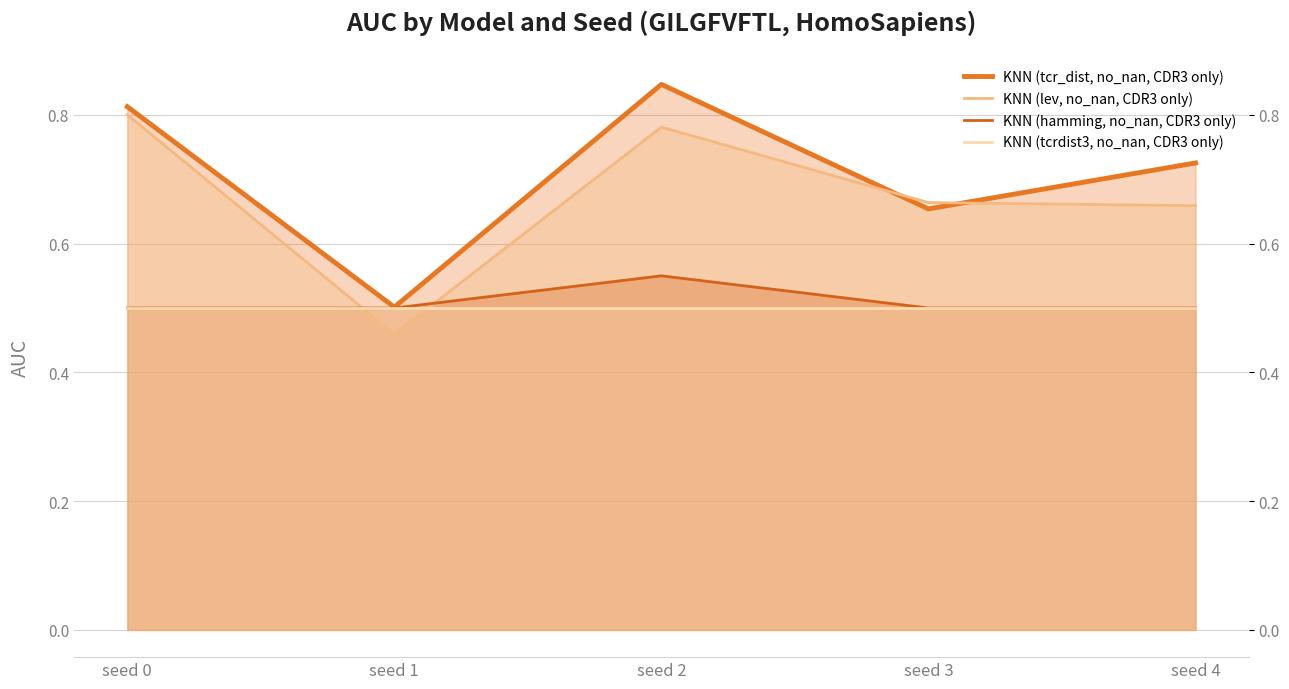

Reading left to right, transcribe all the data shown in this chart.

KNN (tcr_dist, no_nan, CDR3 only): seed 0=0.8	seed 1=0.5	seed 2=0.8	seed 3=0.7	seed 4=0.7
KNN (lev, no_nan, CDR3 only): seed 0=0.8	seed 1=0.5	seed 2=0.8	seed 3=0.7	seed 4=0.7
KNN (hamming, no_nan, CDR3 only): seed 0=0.5	seed 1=0.5	seed 2=0.6	seed 3=0.5	seed 4=0.5
KNN (tcrdist3, no_nan, CDR3 only): seed 0=0.5	seed 1=0.5	seed 2=0.5	seed 3=0.5	seed 4=0.5